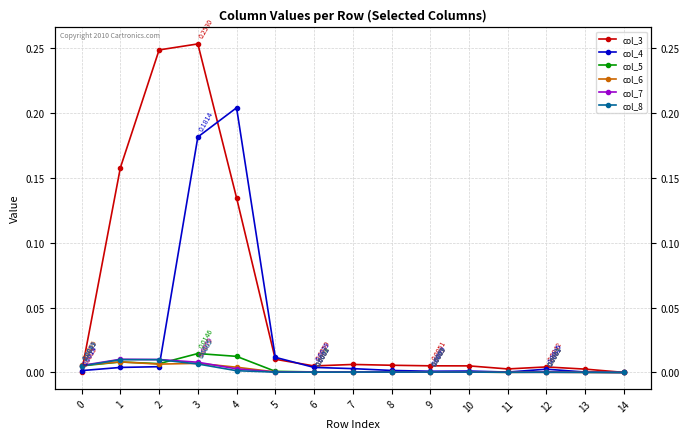

At which category does col_6 reach its first local peak?

1